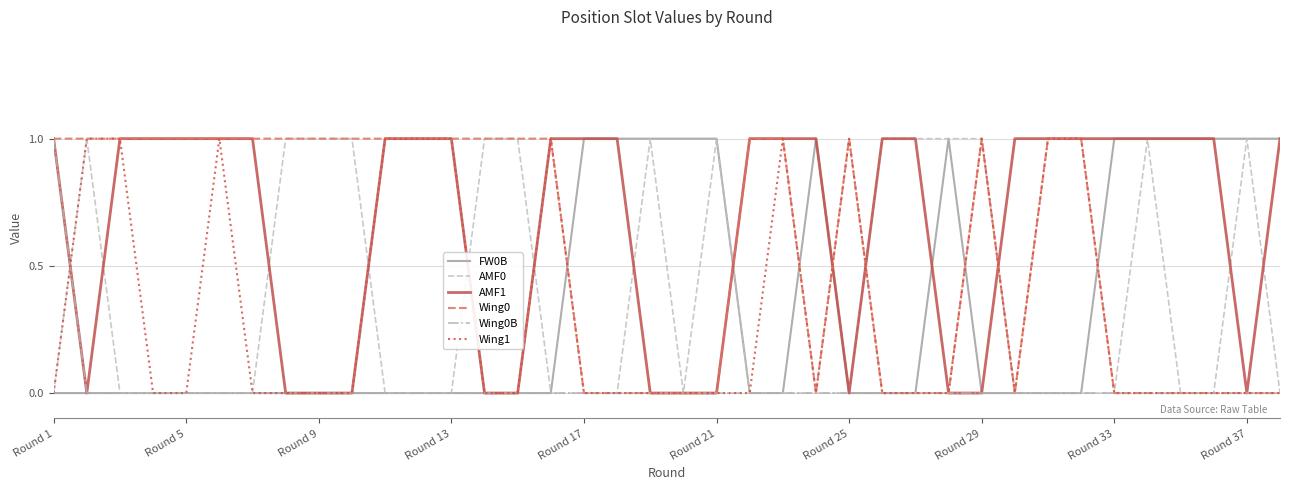

Which series has the largest total across all categories?

AMF1